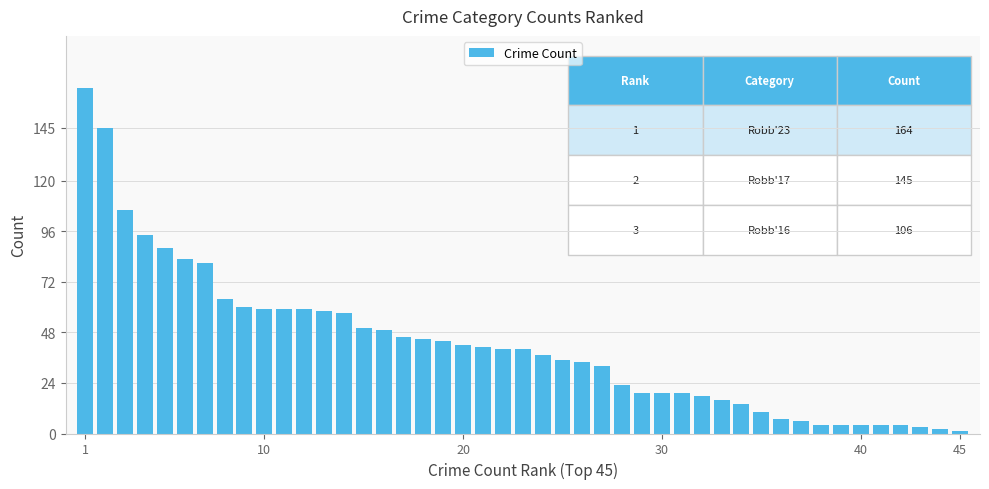

Are the bars horizontal?

No